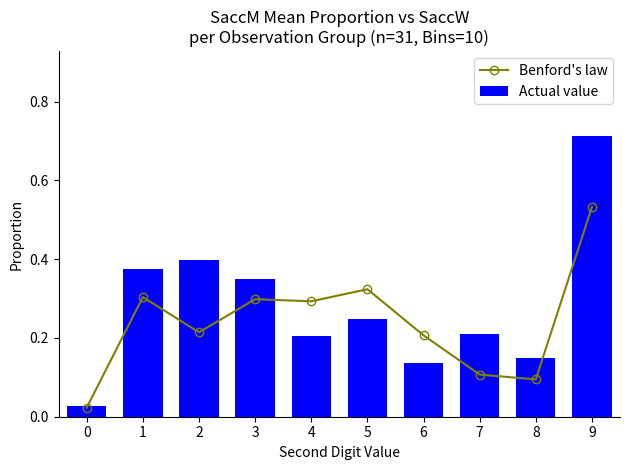

What is the difference between the maximum and minimum values in the Actual value series?

0.7